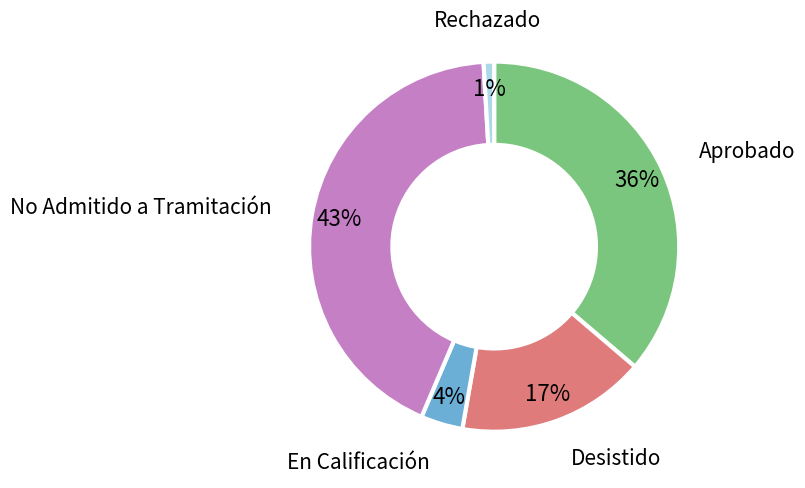

Is there a majority slice in this chart?

No